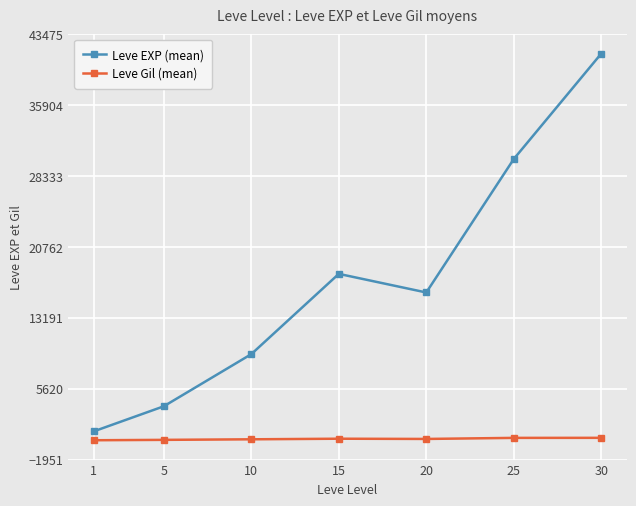

What is the sum of the Leve Gil (mean) values at 5 and 1?

269